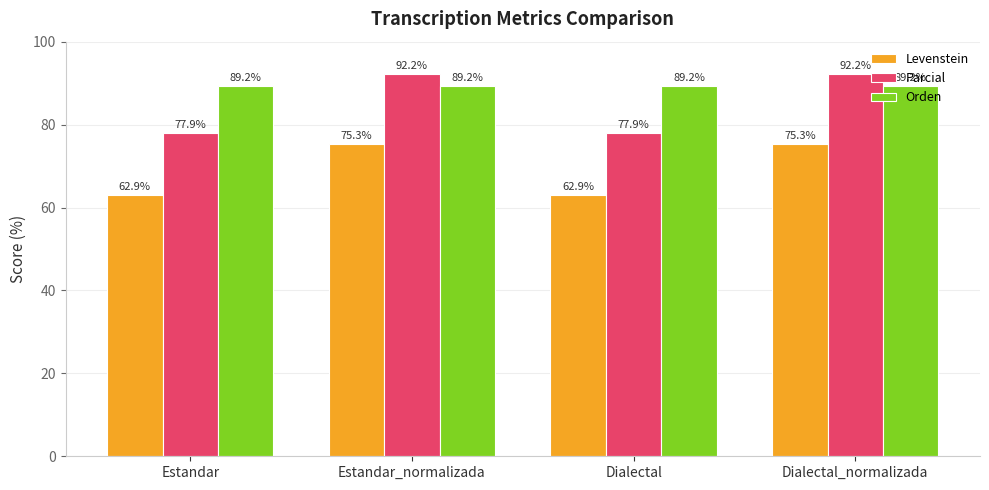

At Estandar, list the series in order from smallest to largest.

Levenstein, Parcial, Orden